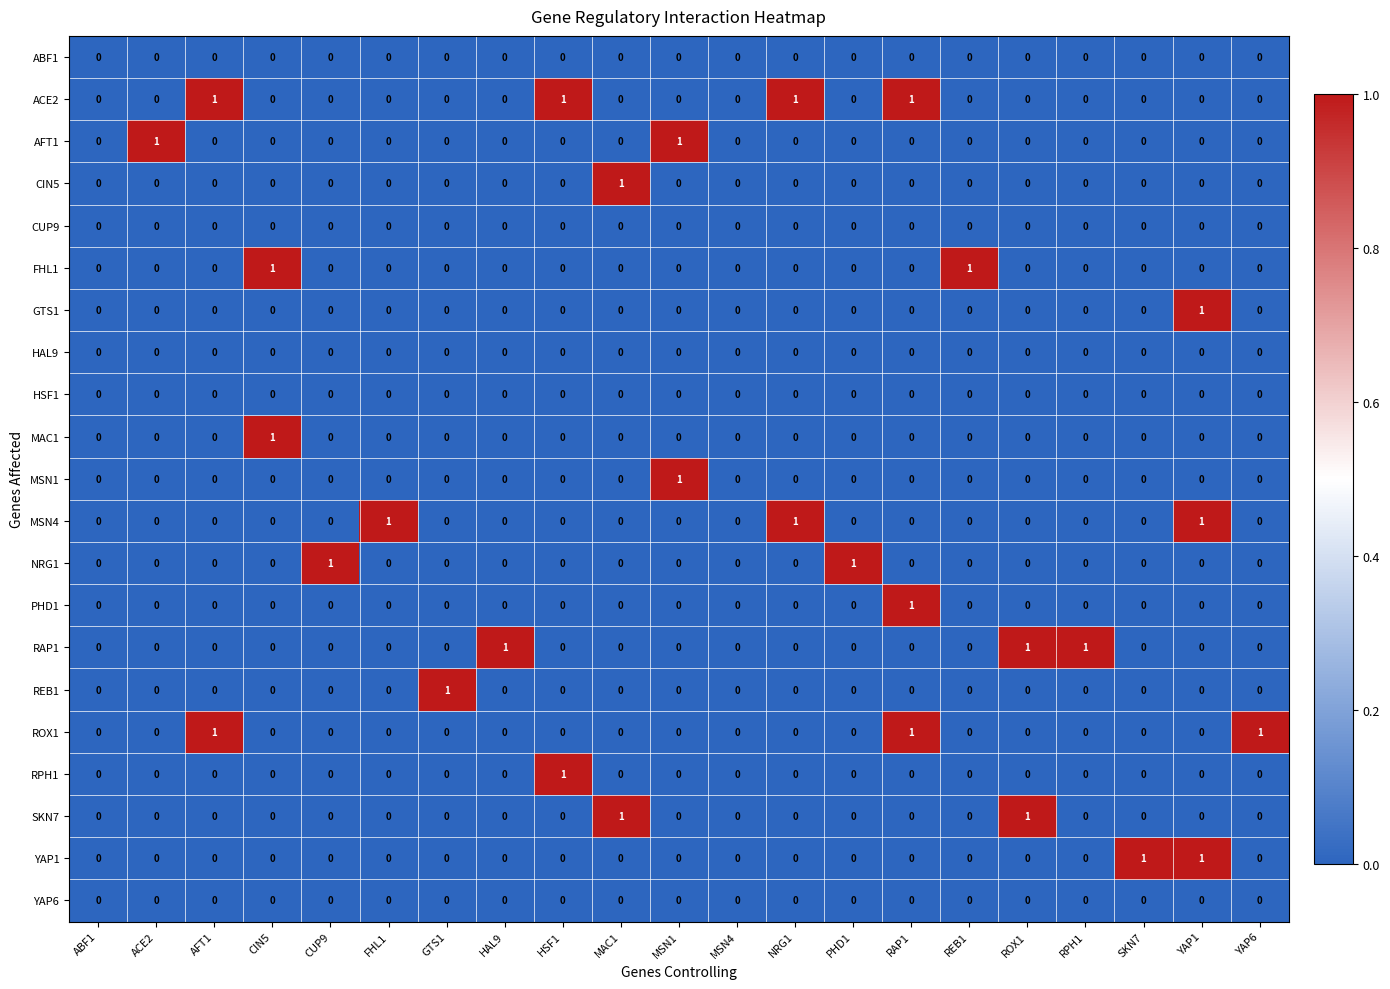

Which series has the largest total across all categories?

ACE2